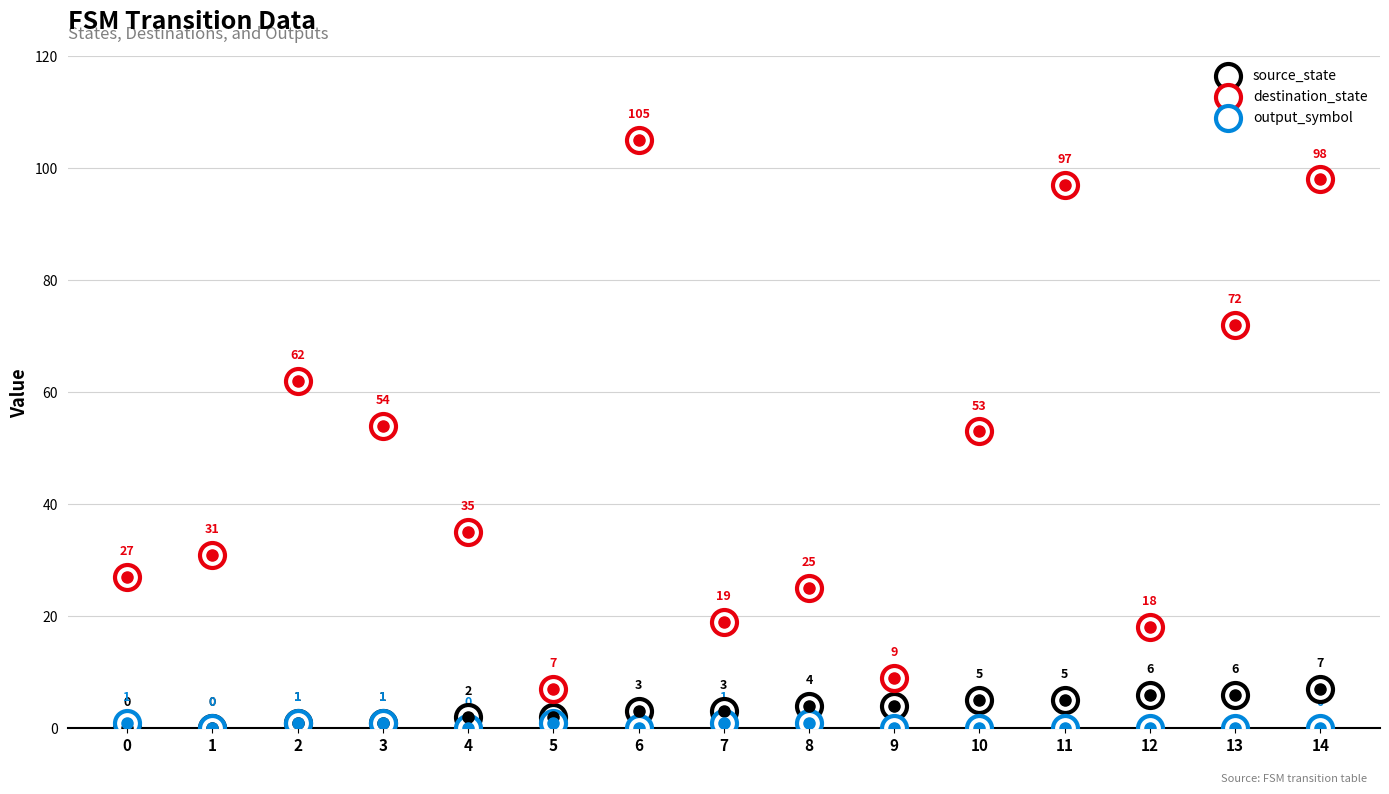

Which series contains the highest Y value?

destination_state